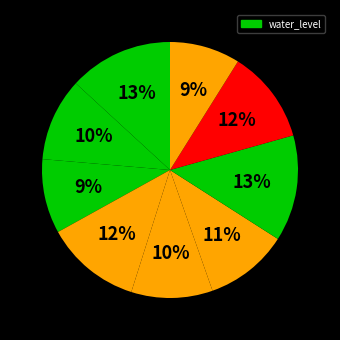

Count the number of slices in the pie.

9